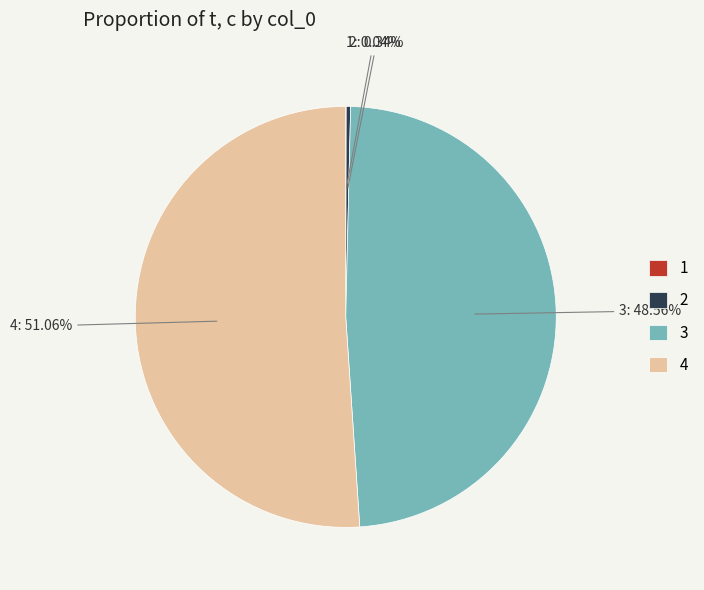

Do 2 and 3 together represent more than half of the pie?

No